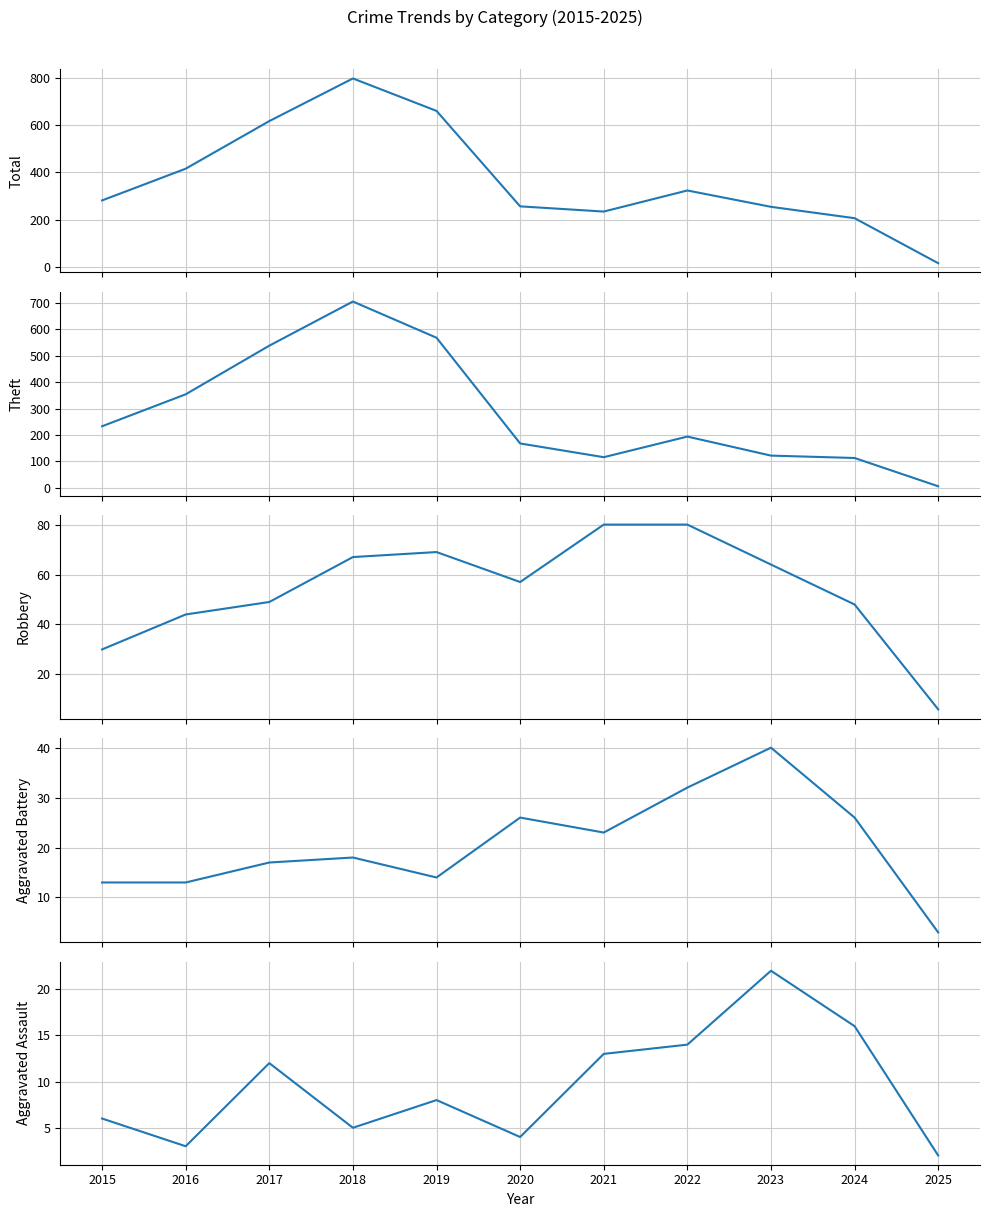

Which label corresponds to the smallest value in the chart?

2025